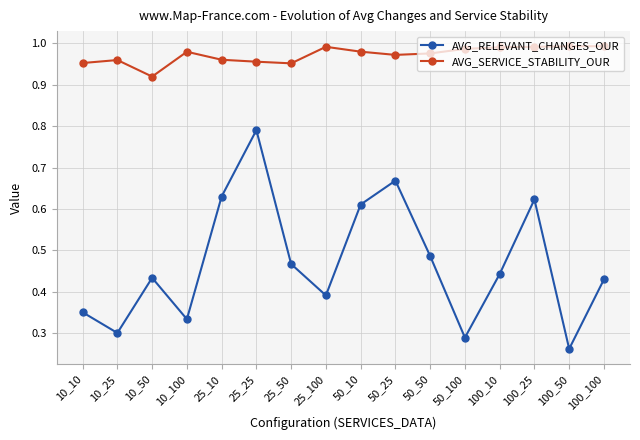

List the series in order of their overall mean, highest first.

AVG_SERVICE_STABILITY_OUR, AVG_RELEVANT_CHANGES_OUR